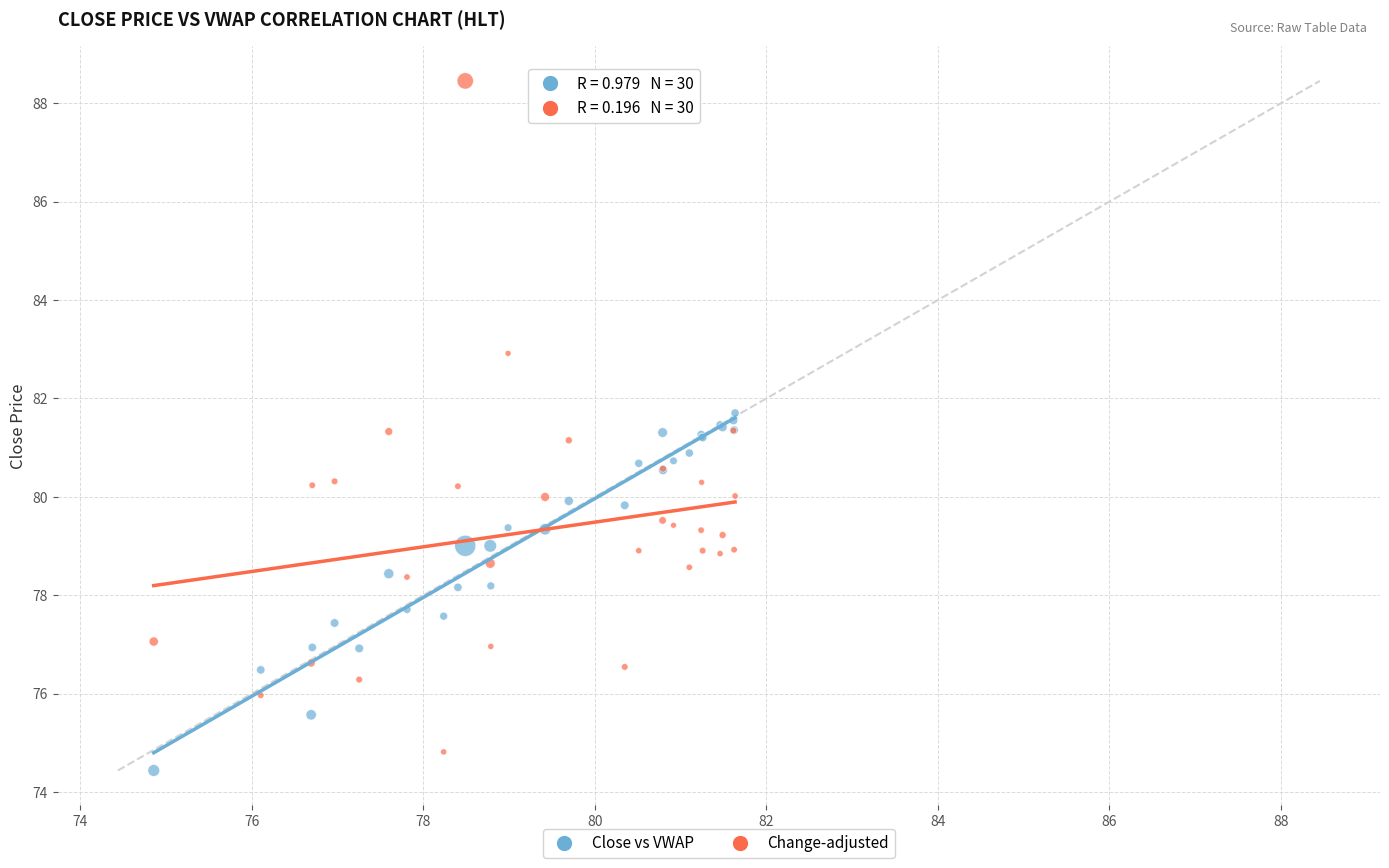

What is the X range (max minus min) for the scatter plot?

6.8